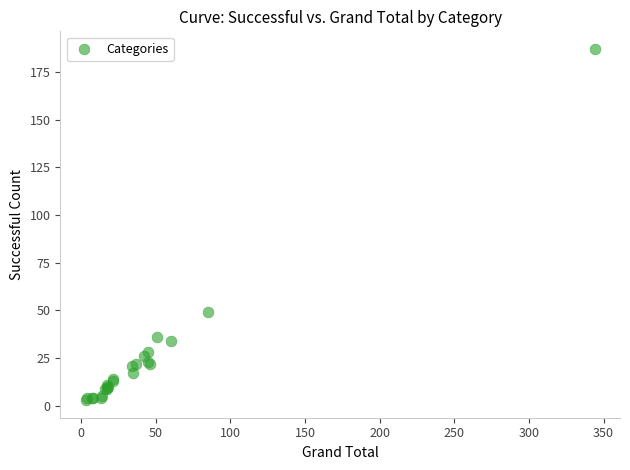

What Y value in the scatter plot is closest to 95?

49